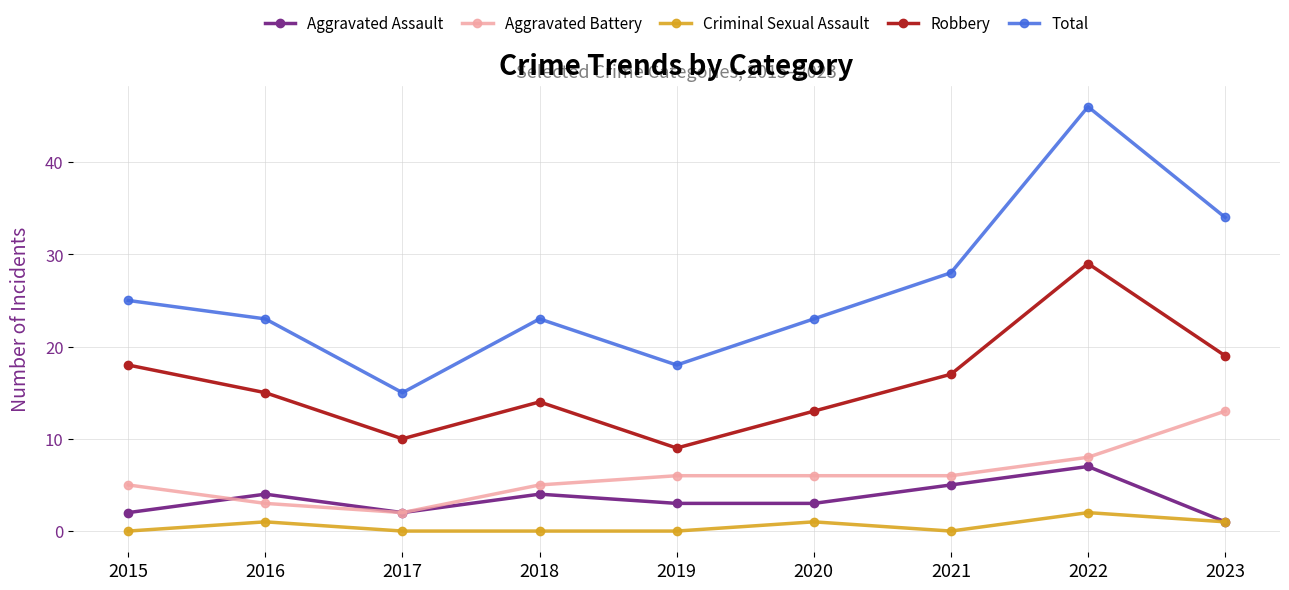

At which label does Total reach its minimum?

2017